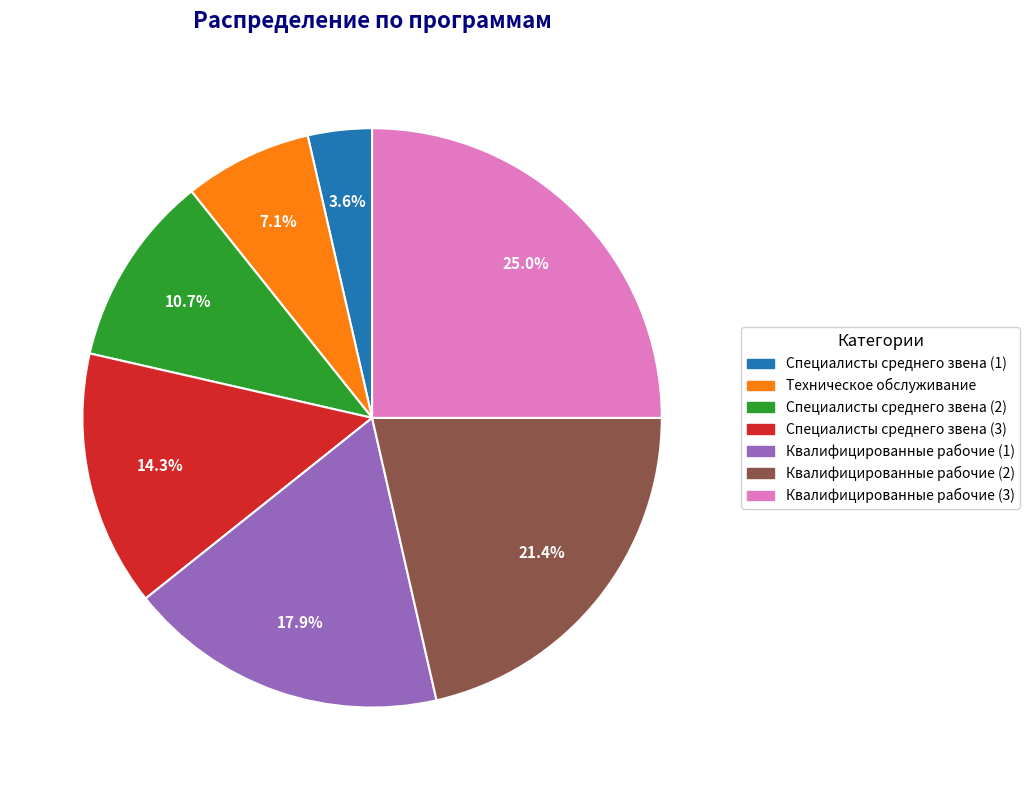

Does any single category account for the majority?

No